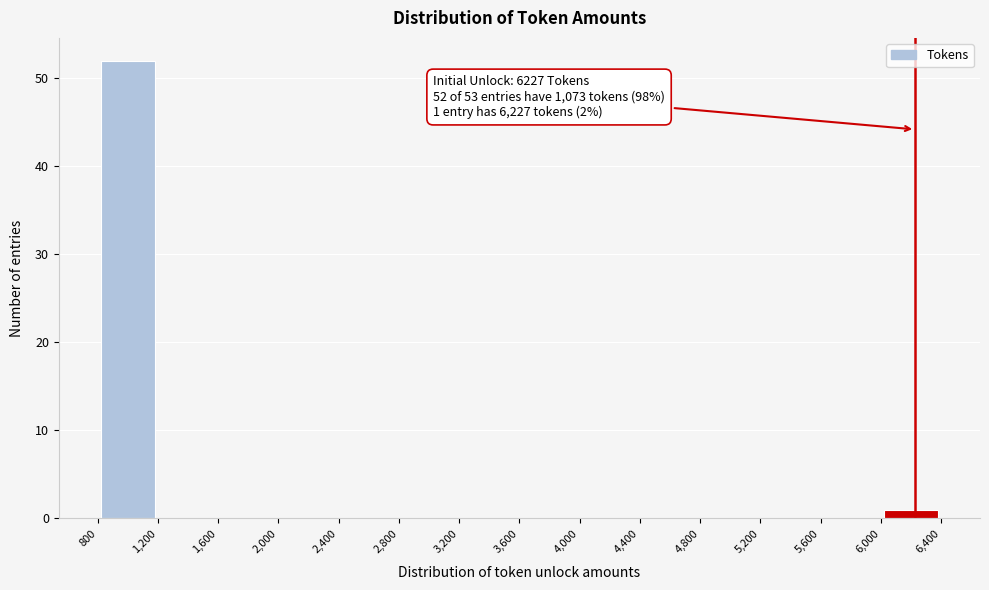

Which range on the x-axis has the tallest bar?

800 to 1,200